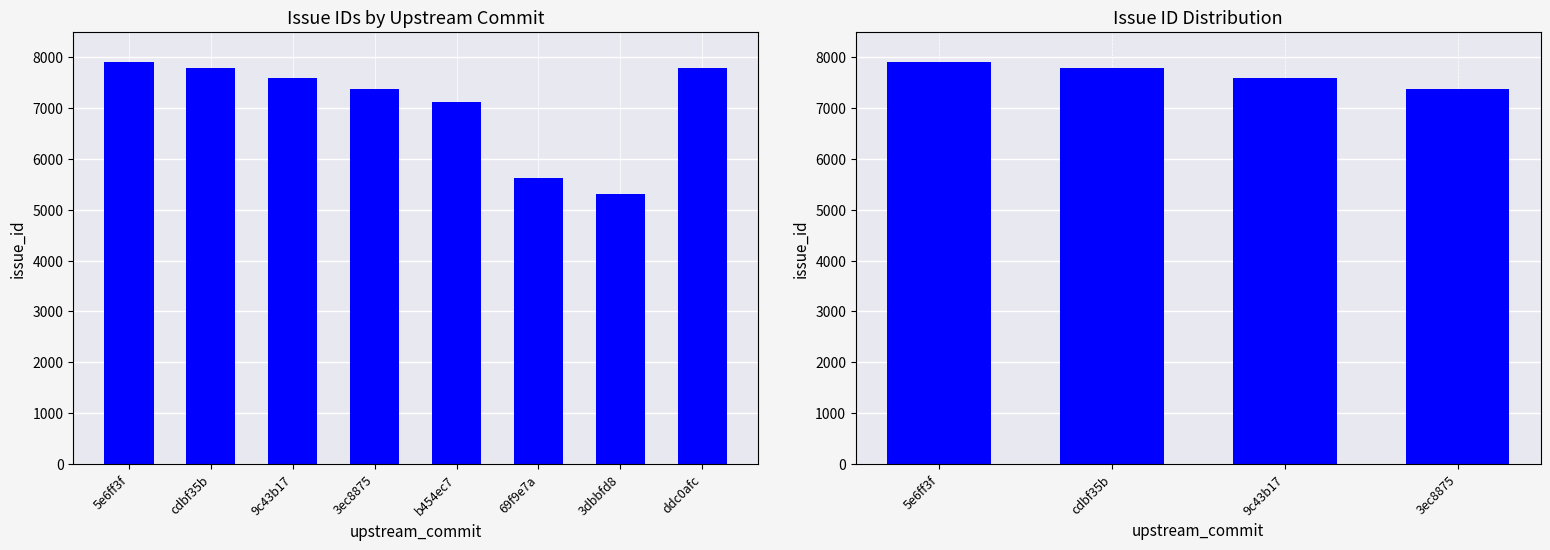

What is the difference between the maximum and minimum values?

541